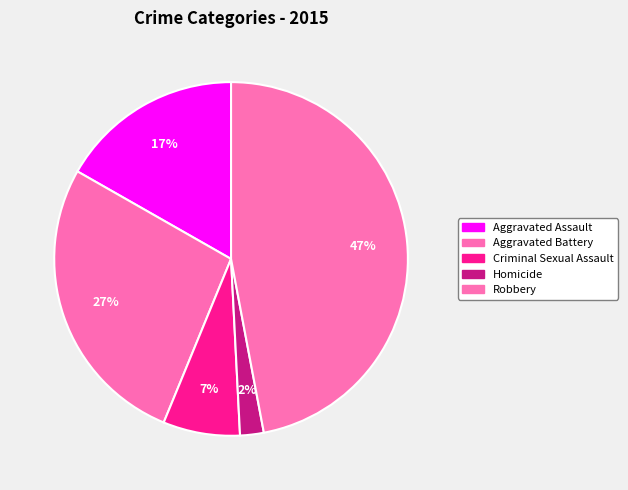

How many slices are in this pie chart?

5